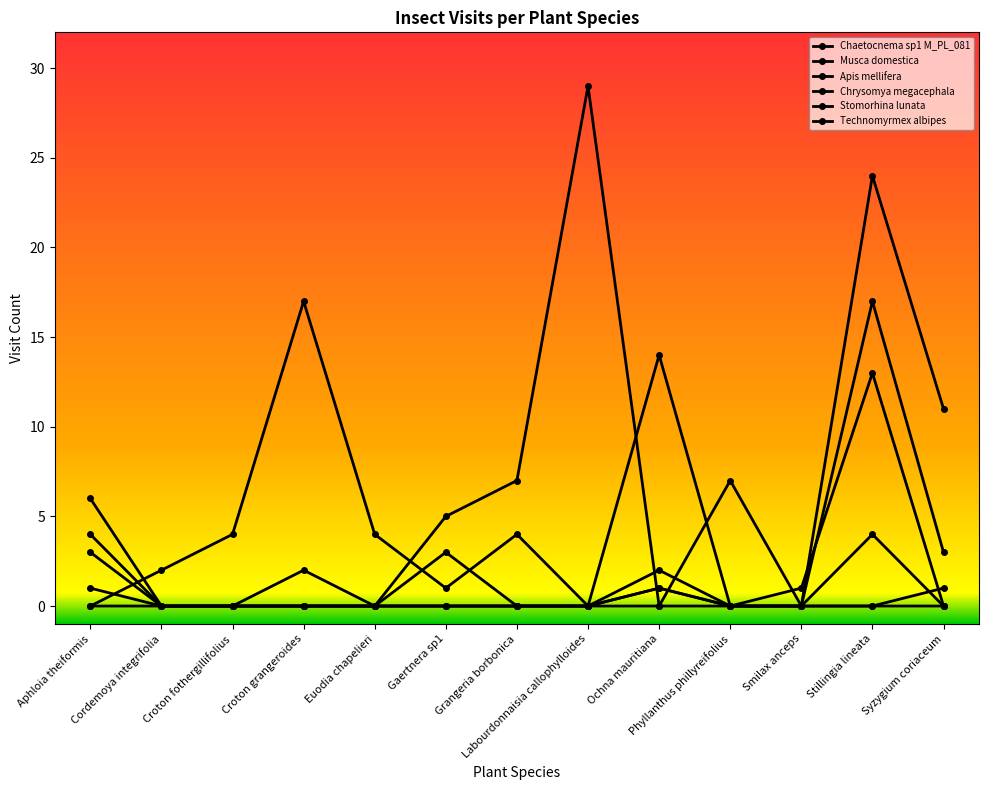

How many lines are shown in the chart?

6